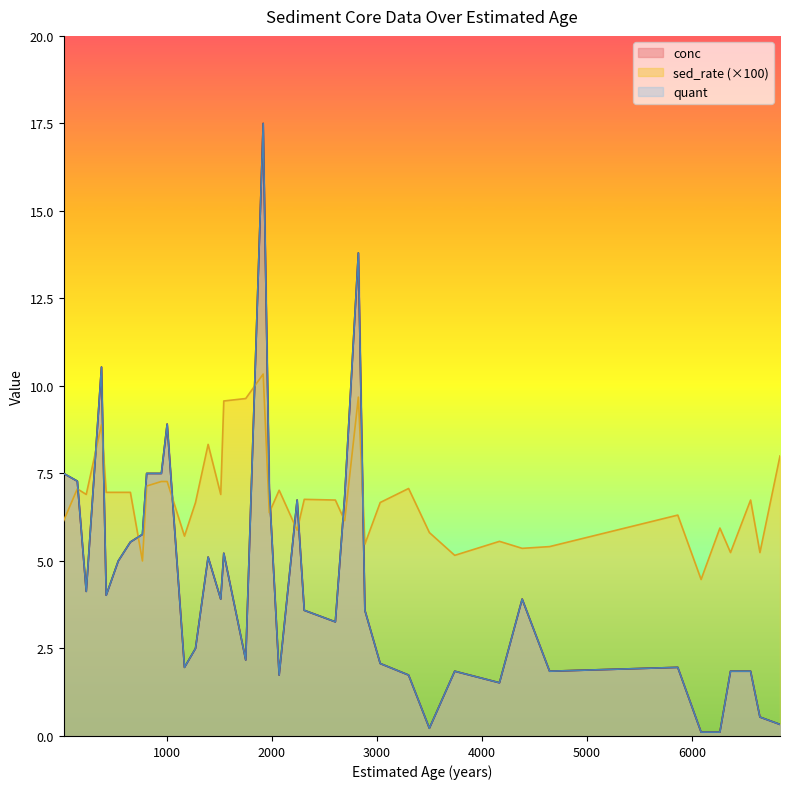

At which category is the sum across all series the highest?

1918